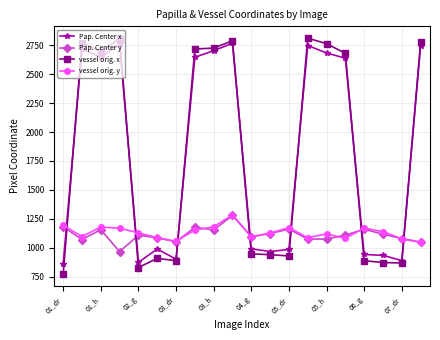

True or false: vessel orig. x has more than 0 points higher than both neighbors.

True